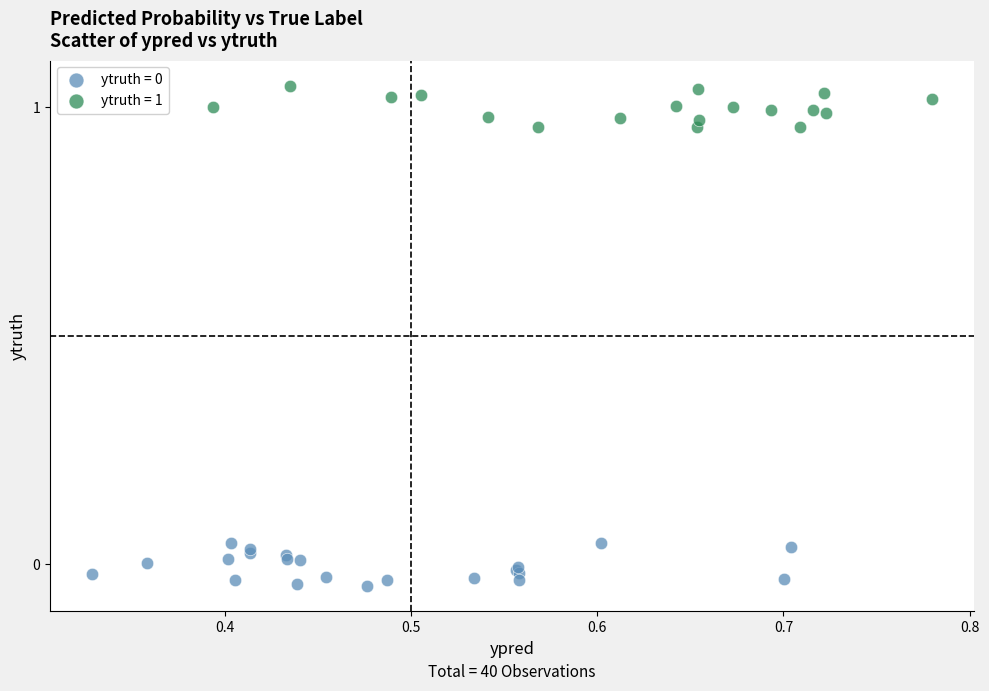

Which series contains the highest Y value?

ytruth = 1